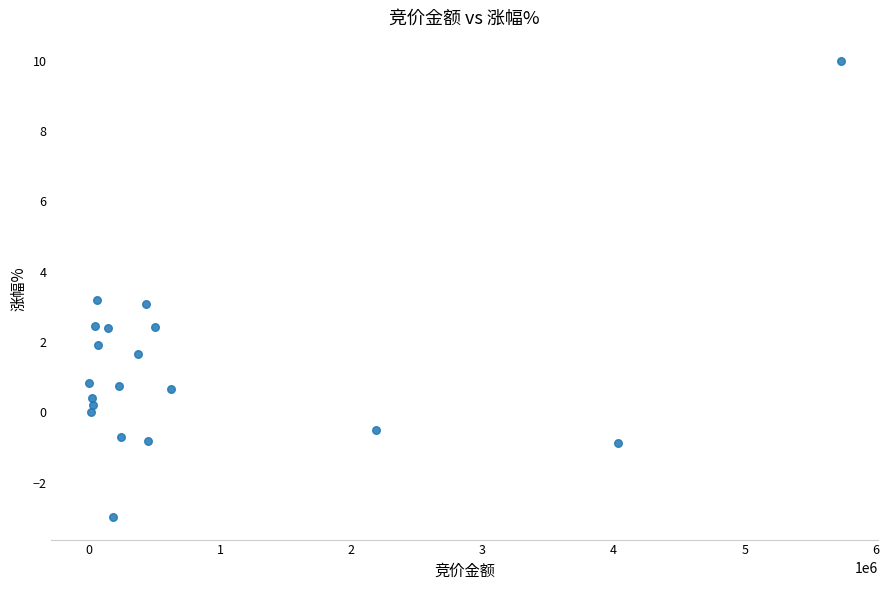

What is the range of Y values (max minus min)?

13.0